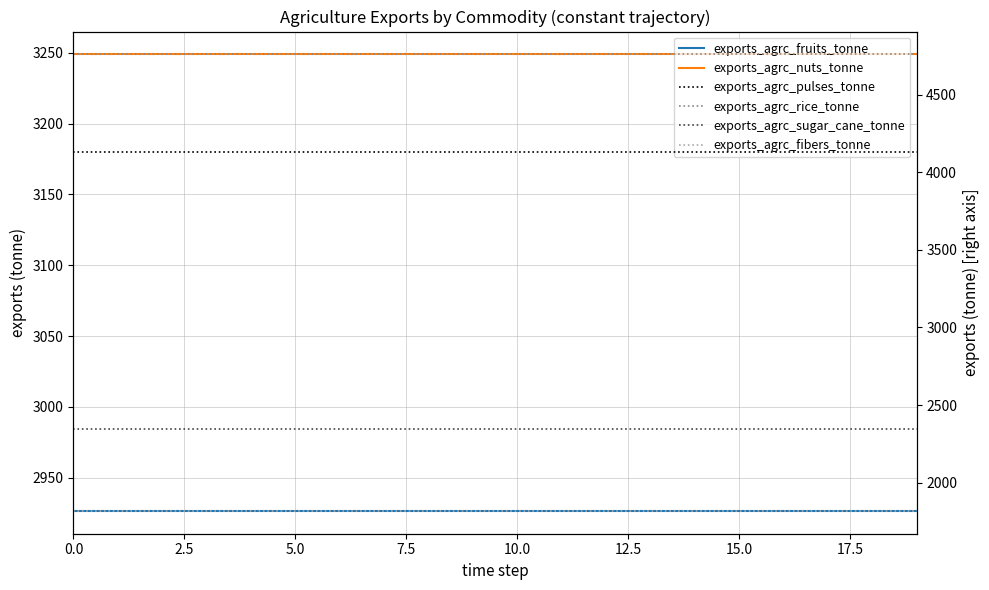

Is it true that exports_agrc_rice_tonne equals 7286.0 at 14?

False